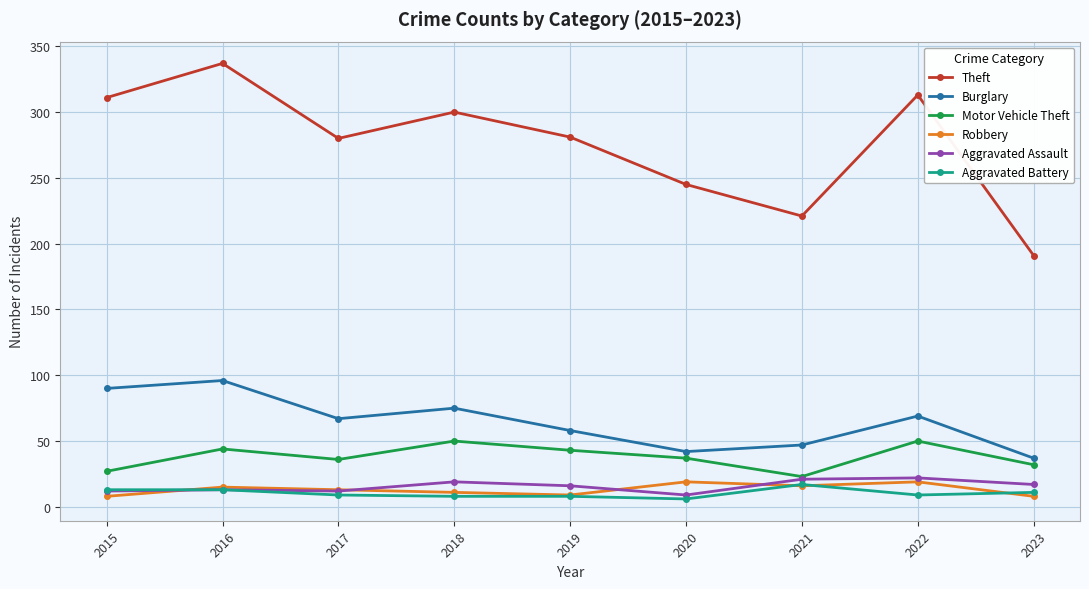

How many categories are shown in the chart?

9